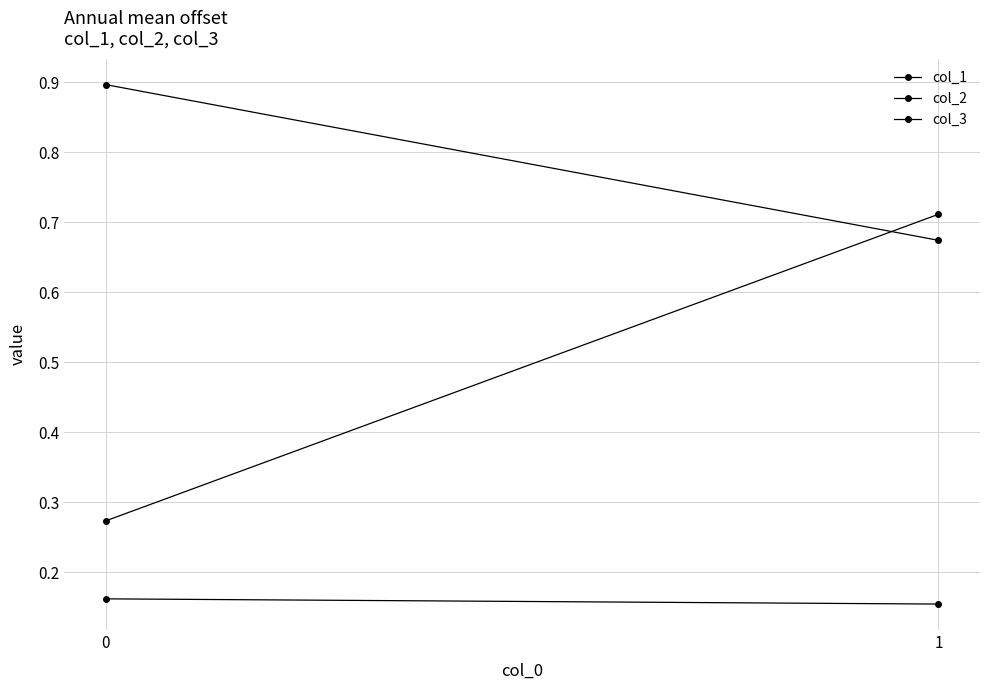

What are all the series names shown in the legend?

col_1, col_2, col_3